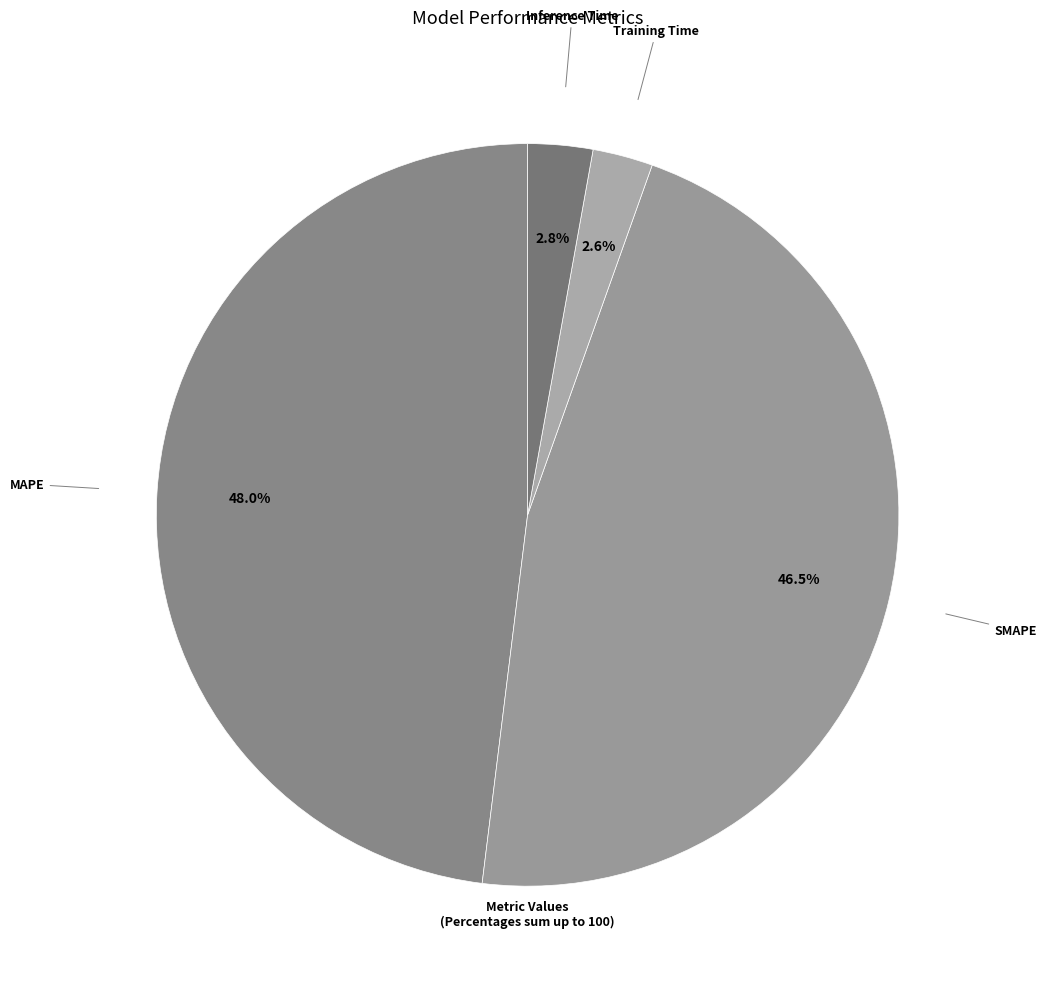

The Training Time slice represents 3% of the pie. True or false?

True